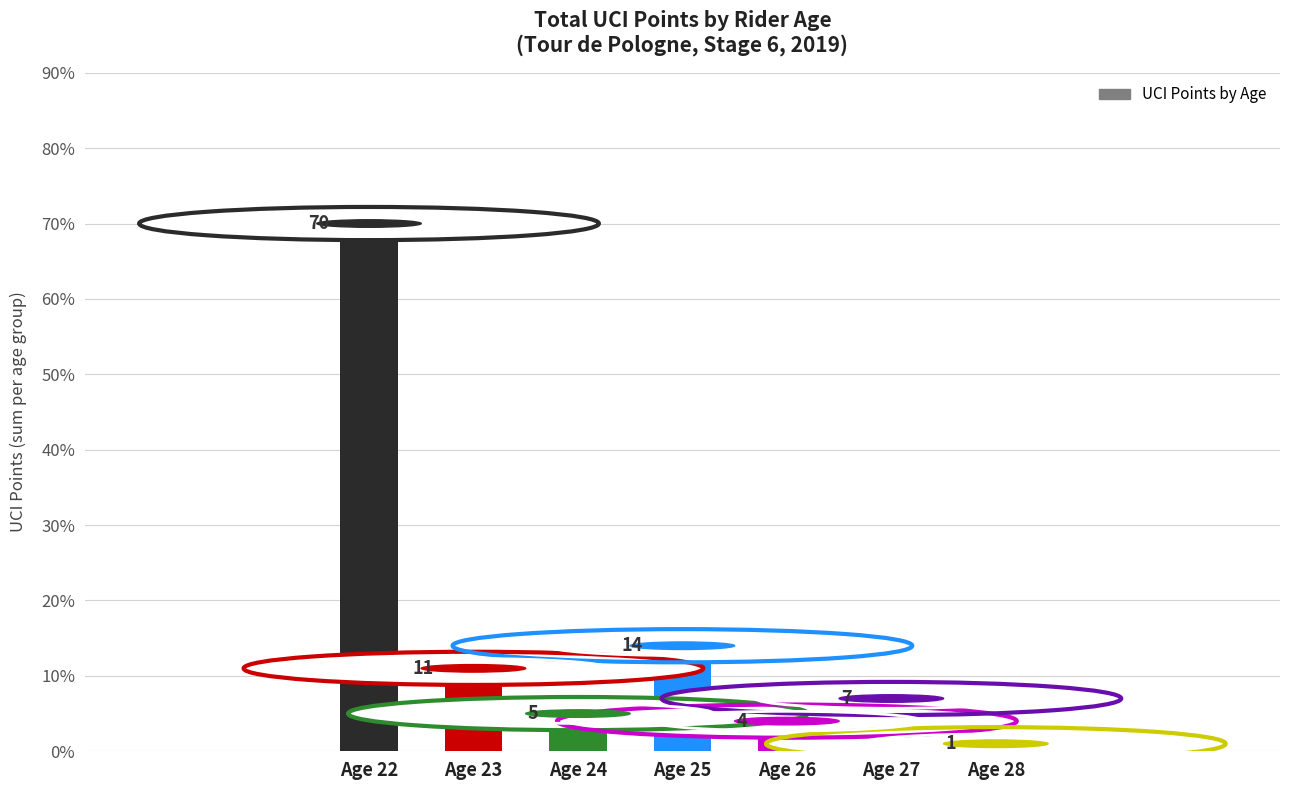

What is the difference between the values at Age 26 and Age 24?

1